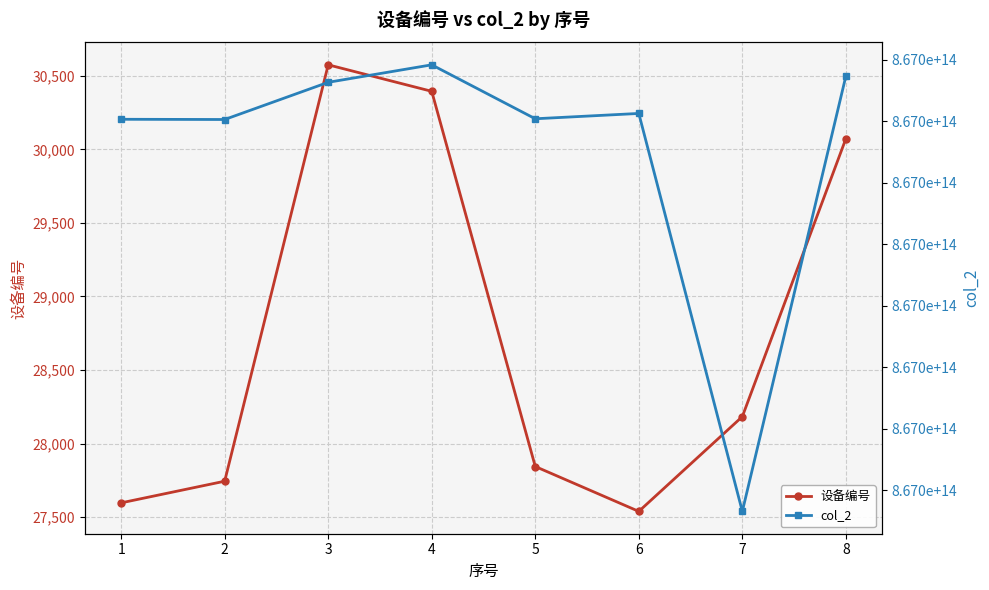

Rank the categories by 设备编号 value from highest to lowest.

3, 4, 8, 7, 5, 2, 1, 6